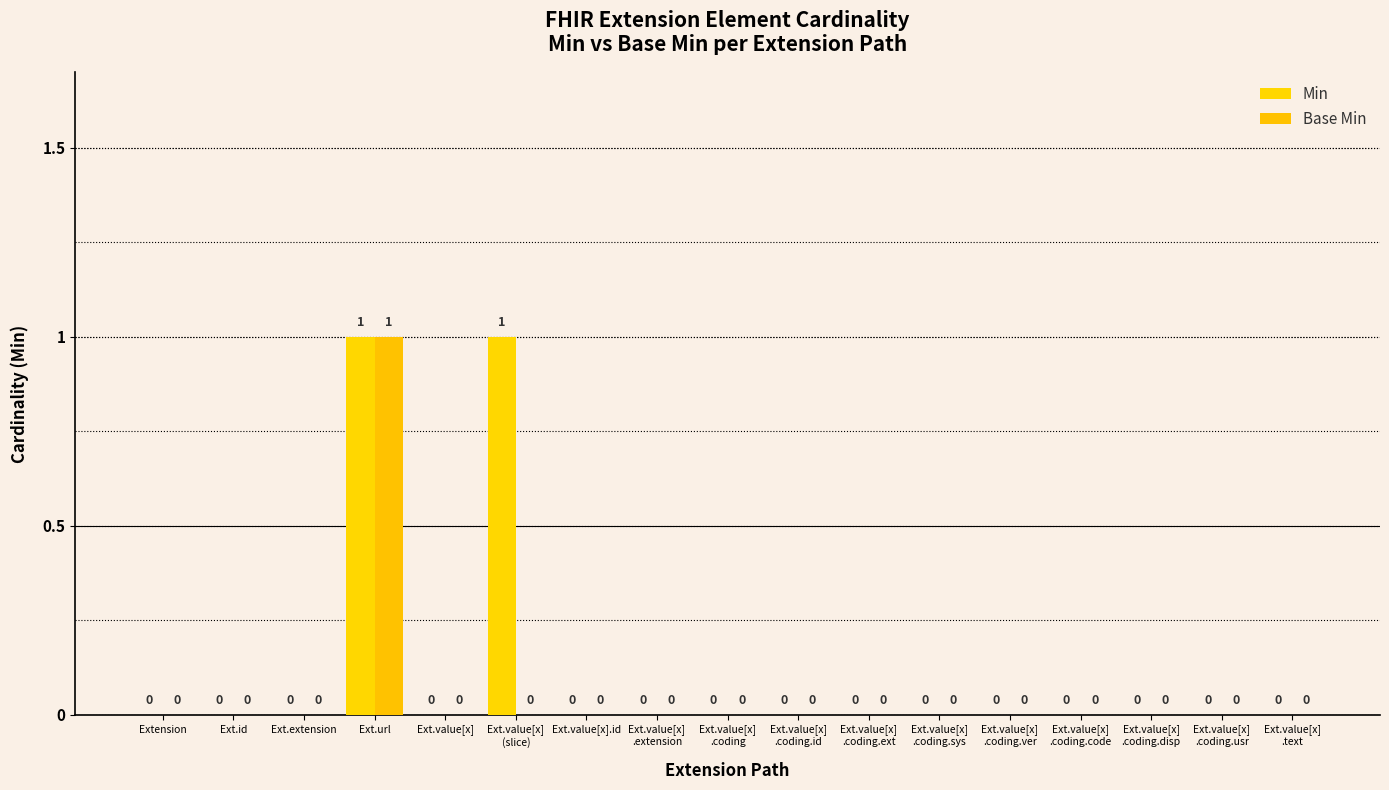

Count the number of data series in this chart.

2